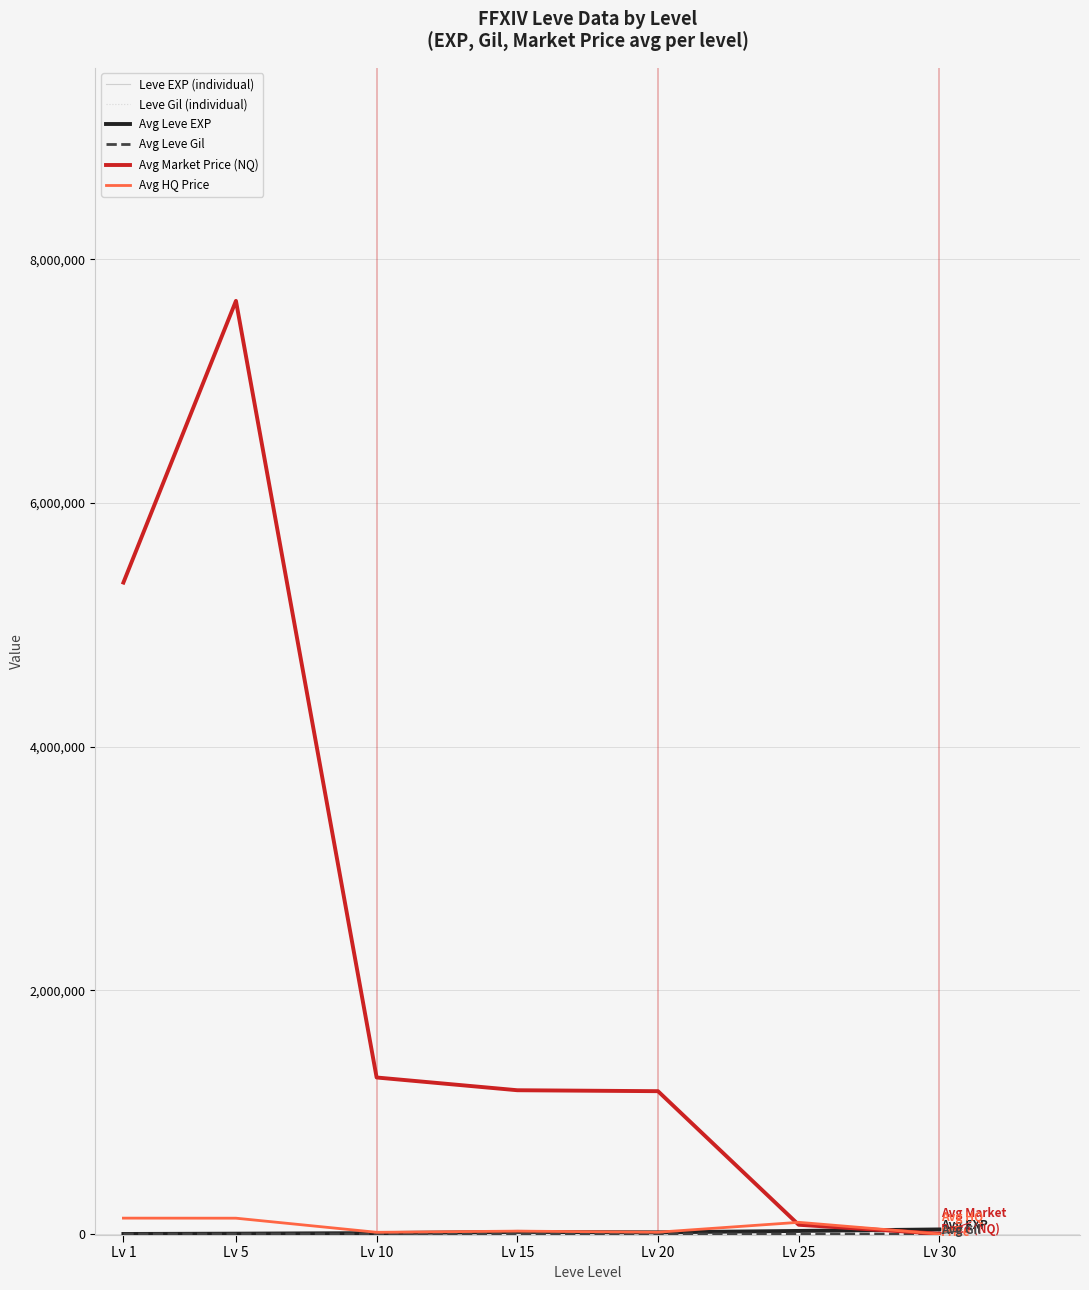

Which series changed the most between Lv 10 and Lv 30?

Avg Market Price (NQ)